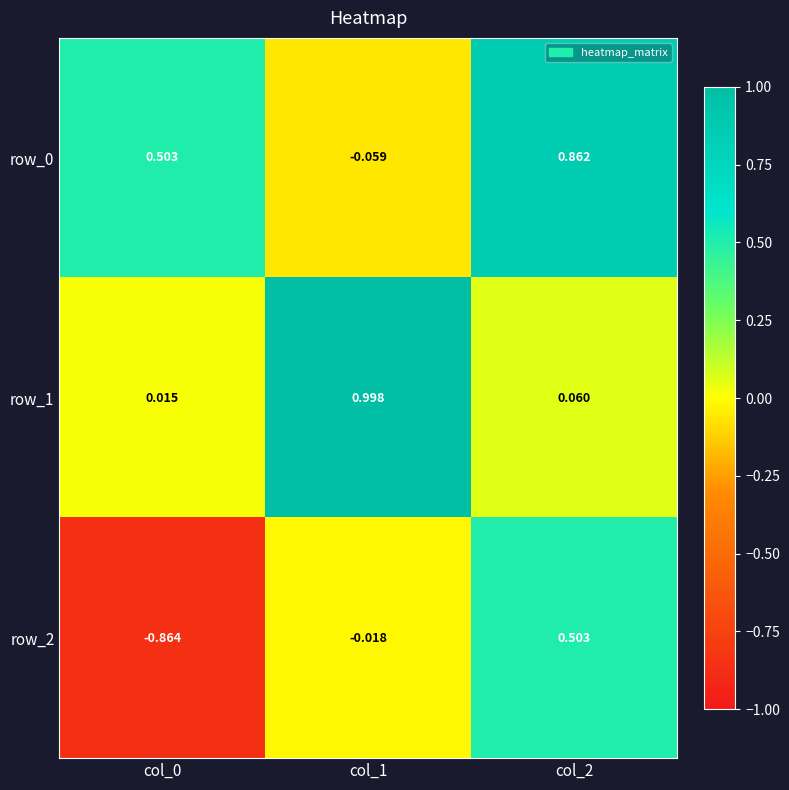

Between col_1 and col_2, which series saw the biggest shift?

row_1